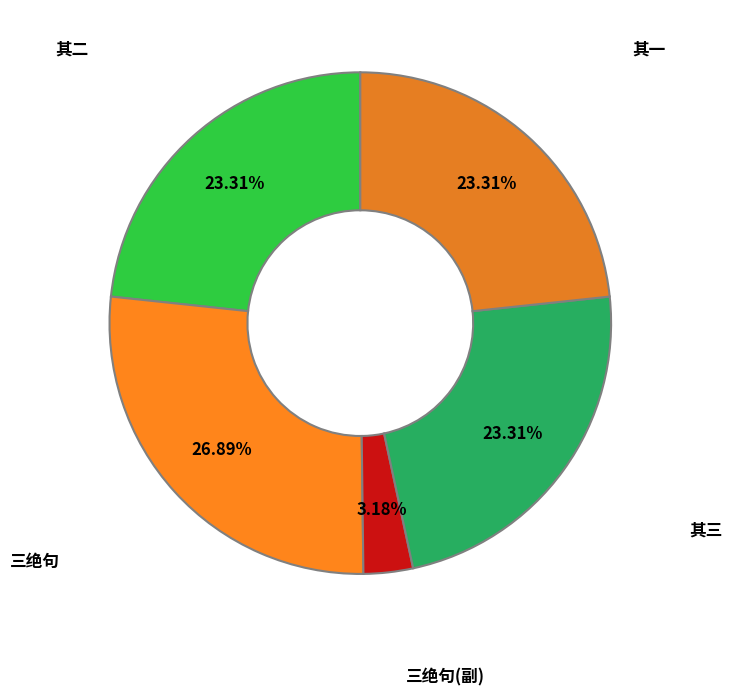

Is the sum of 其一 and 三绝句(副) greater than half?

No